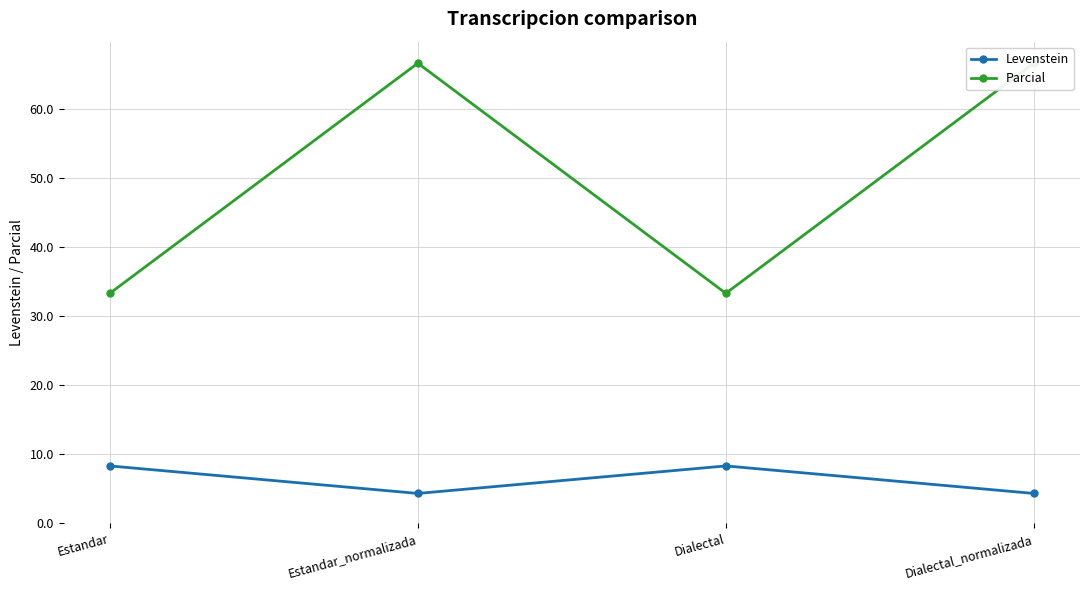

Which series has the widest spread of values?

Parcial